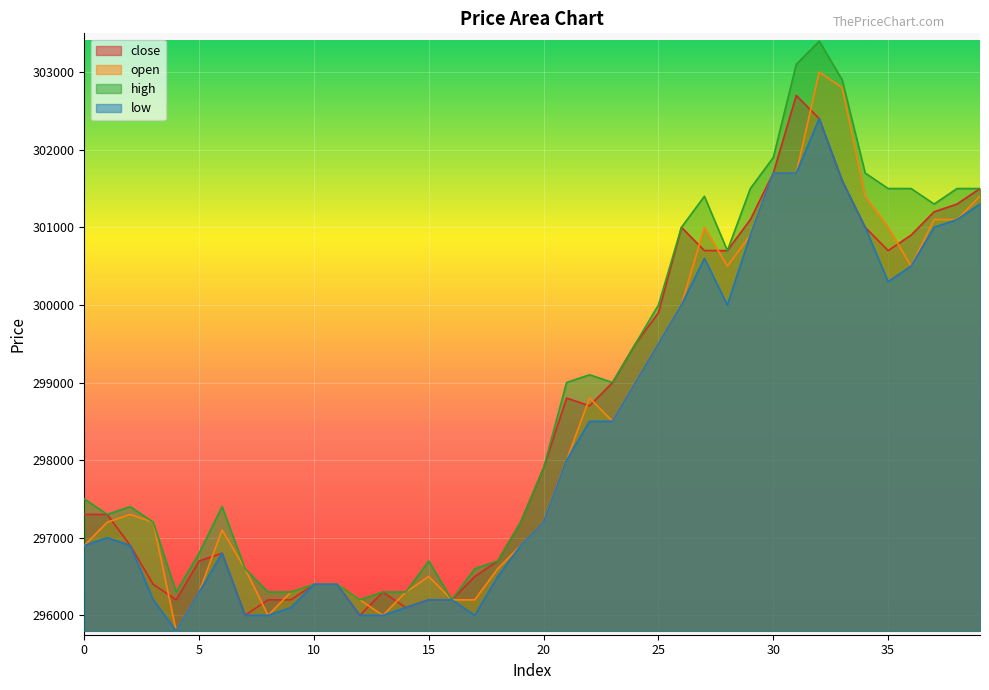

Where does the low series first go above 297200?

21